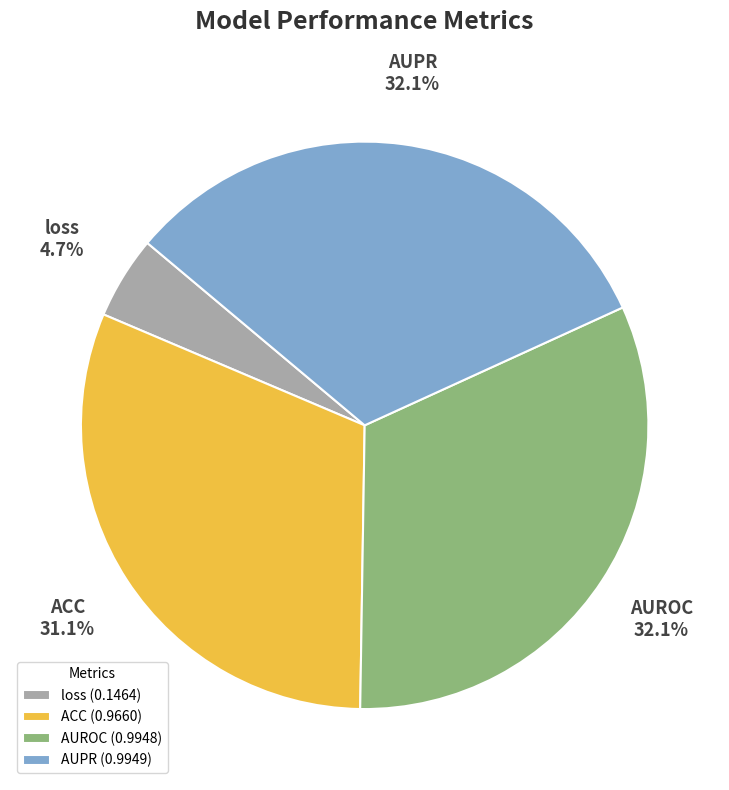

To the nearest percent, what is the difference between the largest and smallest slice percentages?

27%